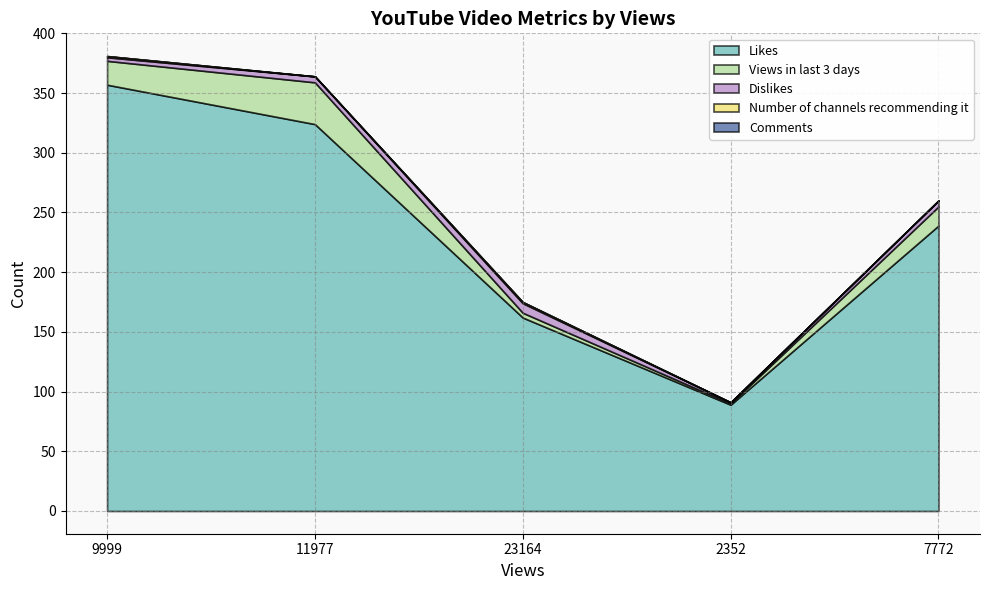

At which category is the sum across all series the highest?

9999